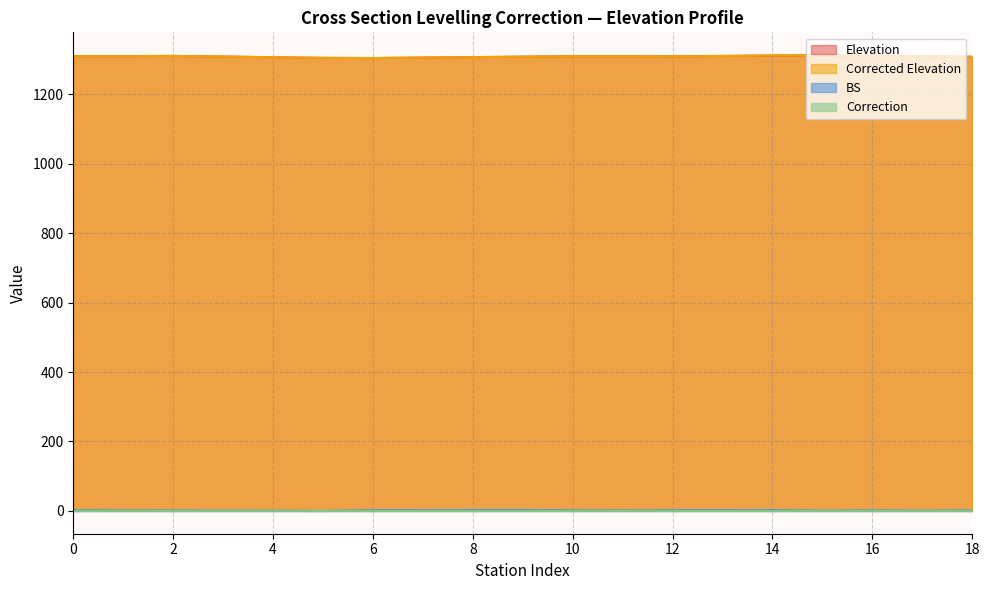

At which label does Elevation reach its minimum?

6